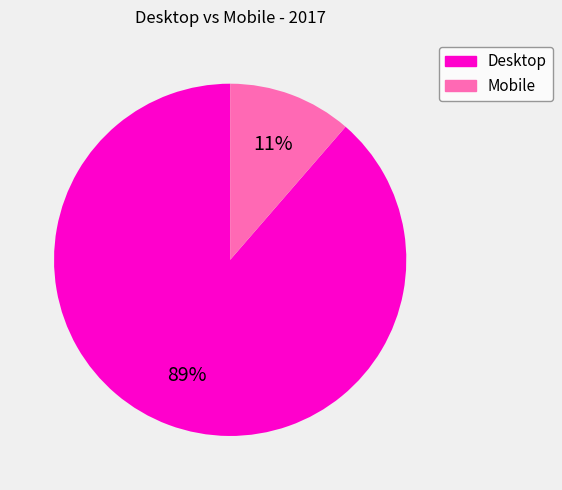

Is Mobile the majority of the pie?

No